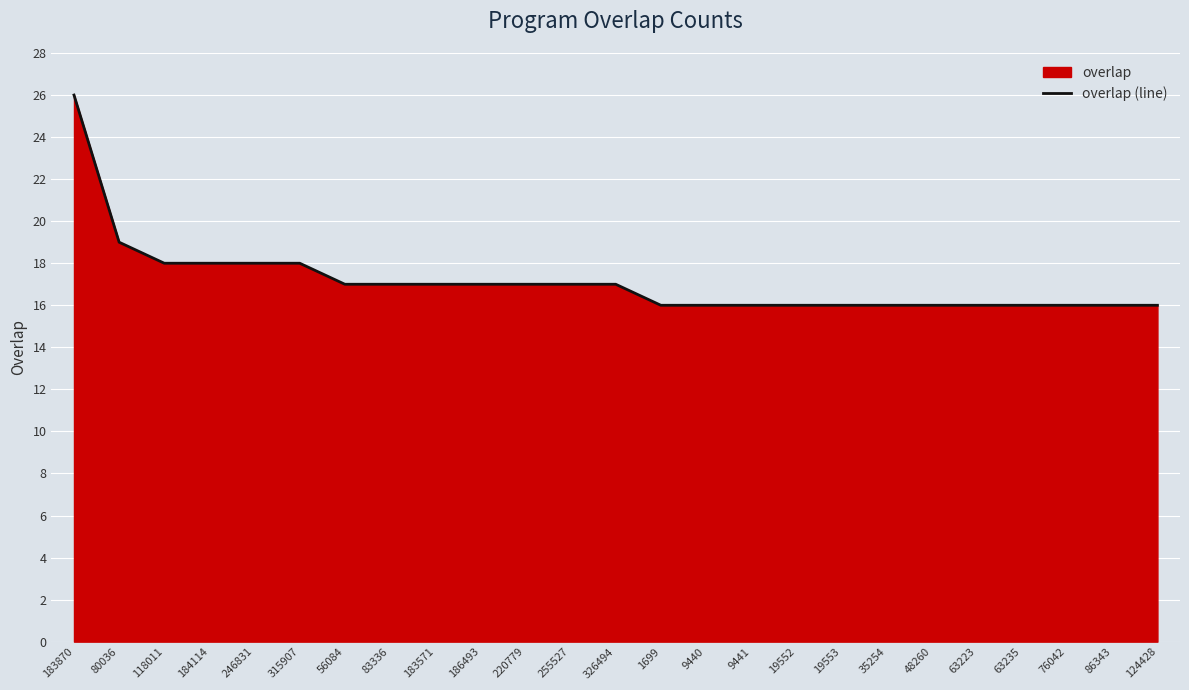

Rank the categories by value from highest to lowest.

183870, 80036, 118011, 184114, 246831, 315907, 56084, 83336, 183571, 186493, 220779, 255527, 326494, 1699, 9440, 9441, 19552, 19553, 35254, 48260, 63223, 63235, 76042, 86343, 124428